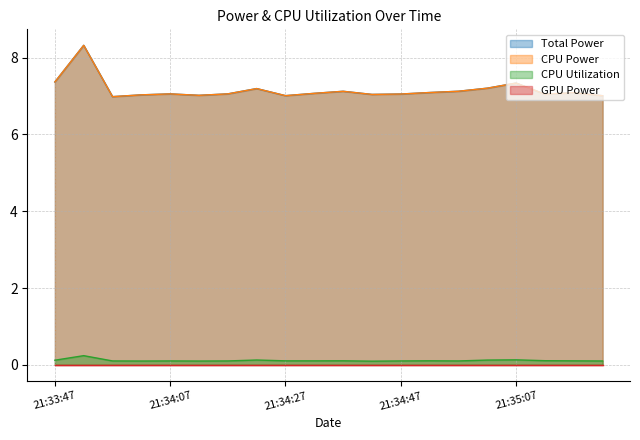

What is the label of the 17th point from the left?

21:35:07